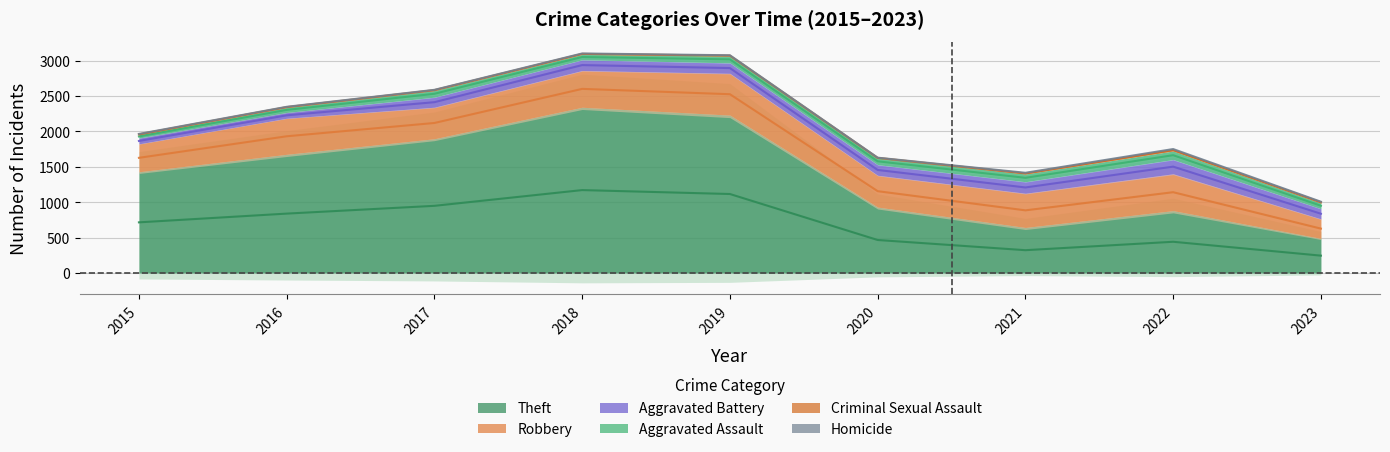

What is the difference between the Aggravated Battery values at 2020 and 2017?

8